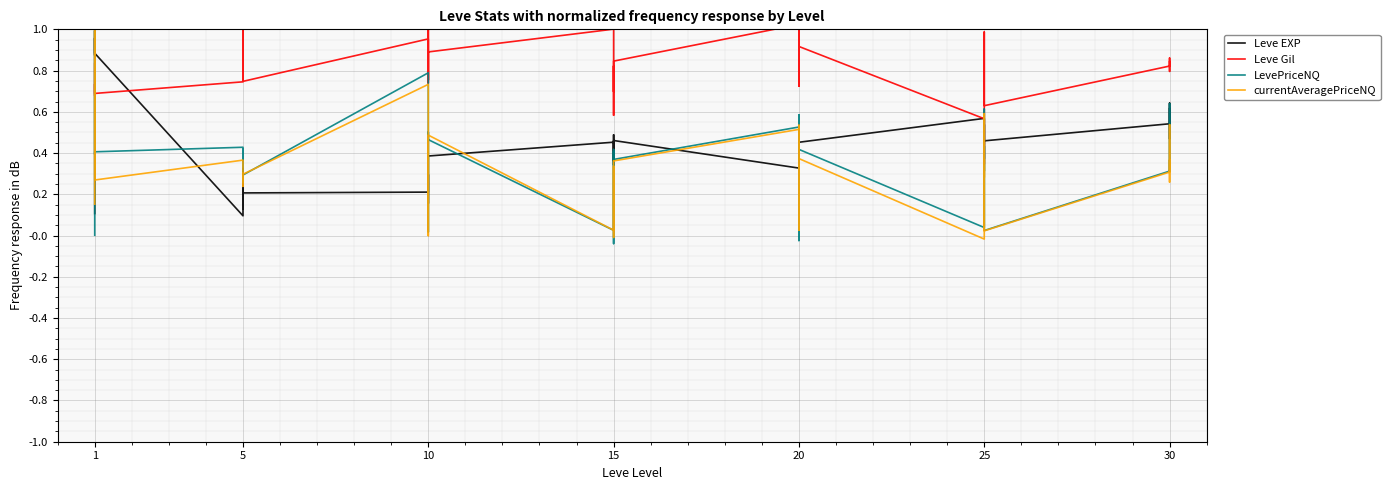

What is the label of the 3rd point from the left?

10